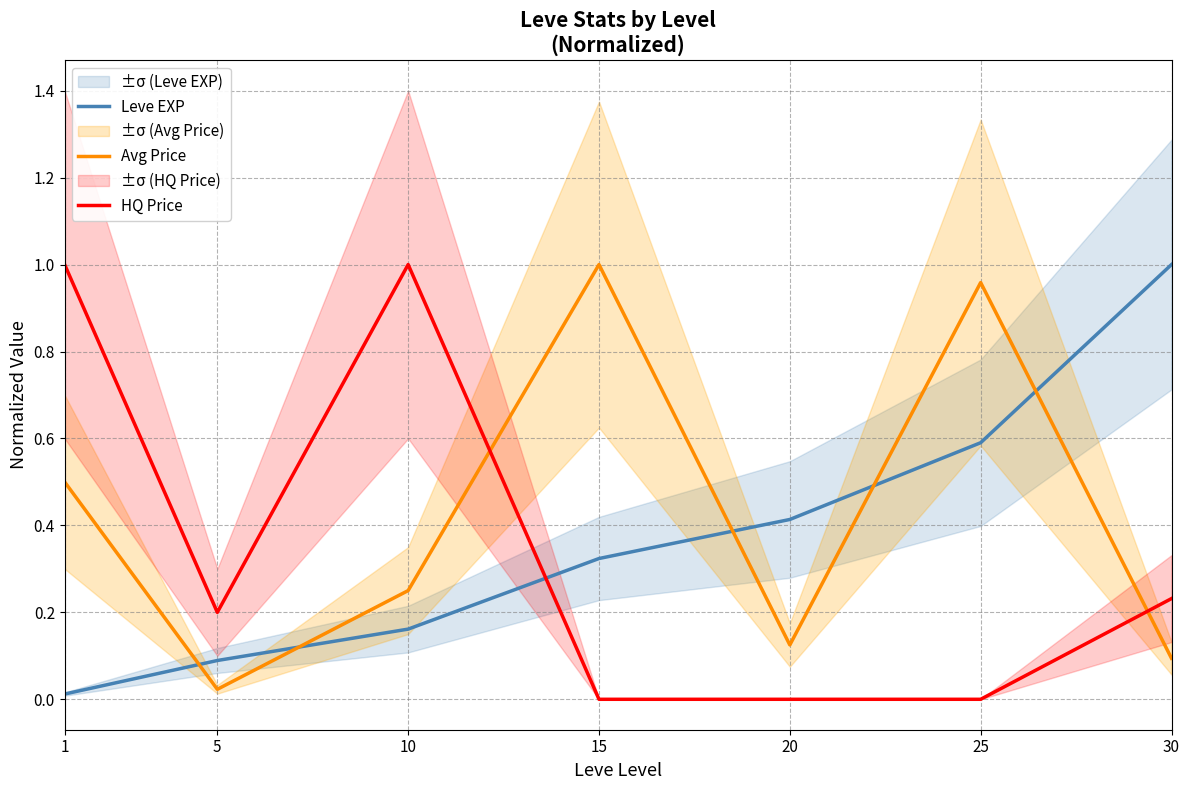

Does the chart display data point markers on the line(s)?

No